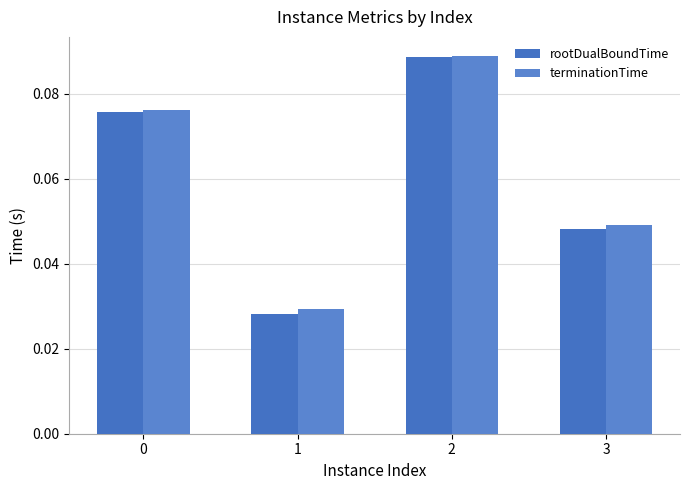

Reading left to right, list all the values displayed in this chart.

rootDualBoundTime: 0.1	0.0	0.1	0.0
terminationTime: 0.1	0.0	0.1	0.0